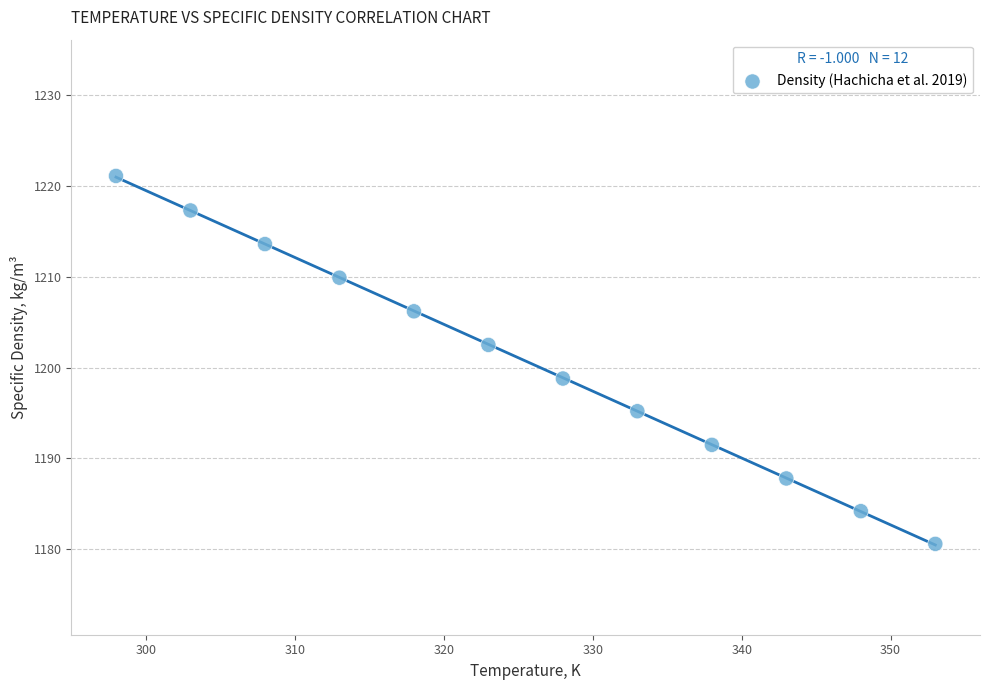

What is the range of Y values (max minus min)?

40.5